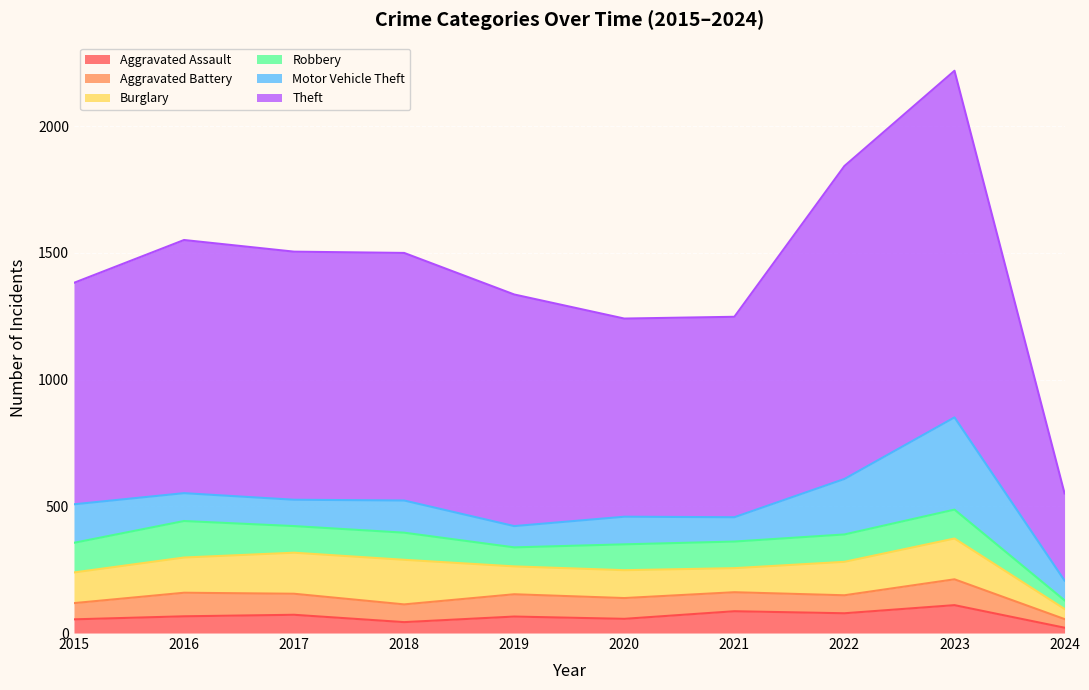

Which category has the highest value in the Burglary series?

2018